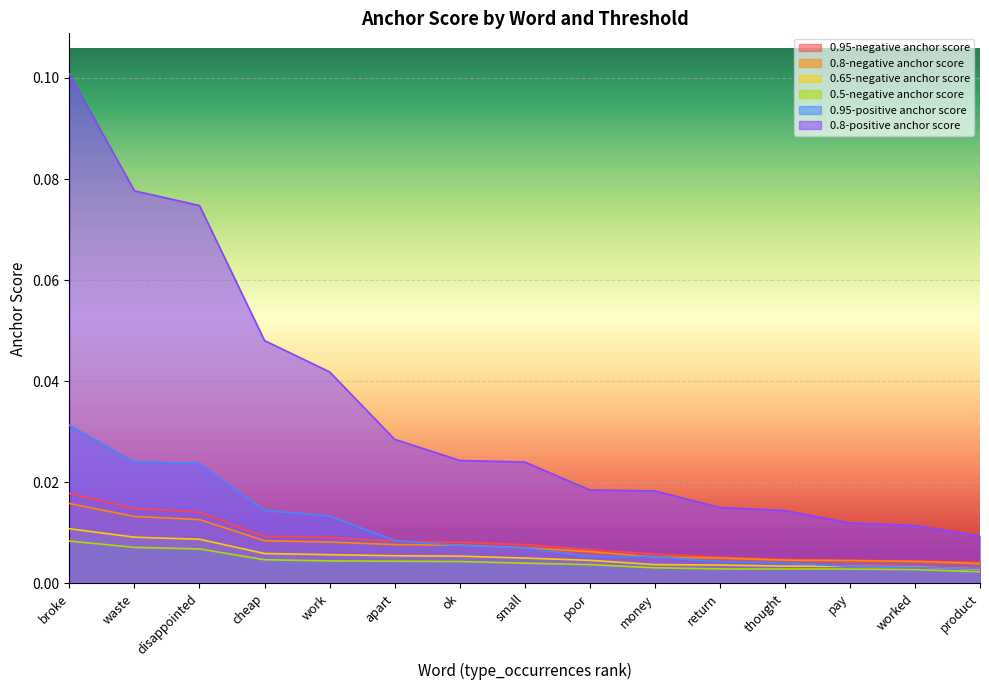

True or false: 0.5-negative anchor score and 0.8-negative anchor score intersect in this chart.

False